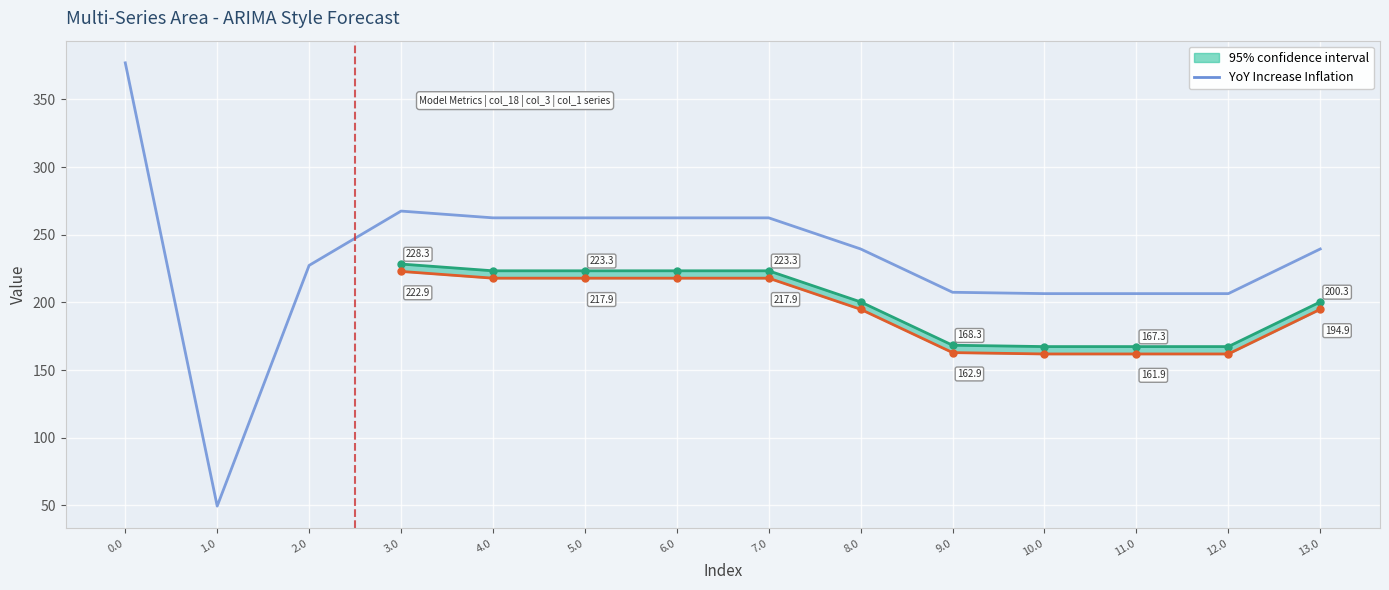

True or false: there are more than 1 points higher than both neighbors.

False